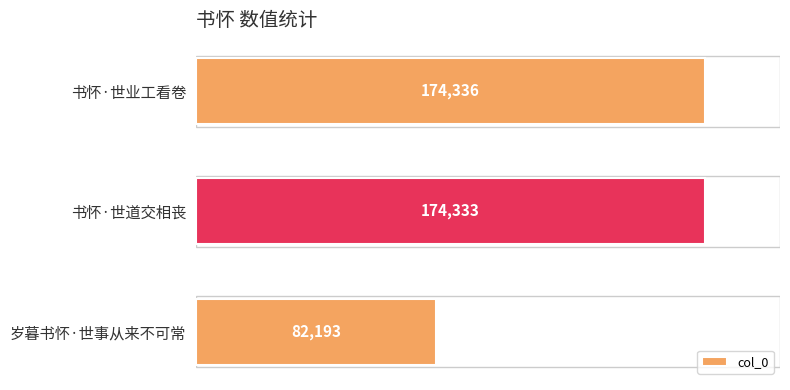

Rank the categories by value from lowest to highest.

岁暮书怀·世事从来不可常, 书怀·世道交相丧, 书怀·世业工看卷